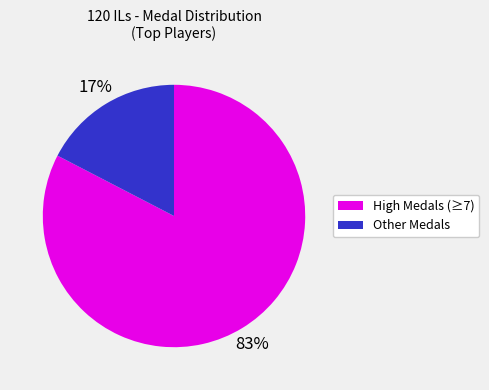

How many segments does this pie chart have?

2